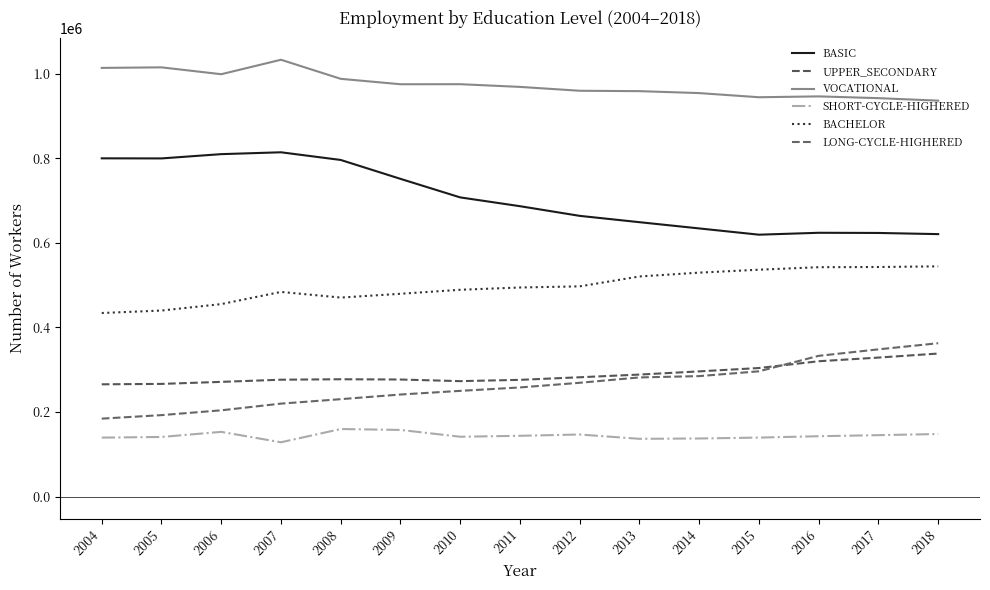

The VOCATIONAL series shows 202331 at 2017. True or false?

False